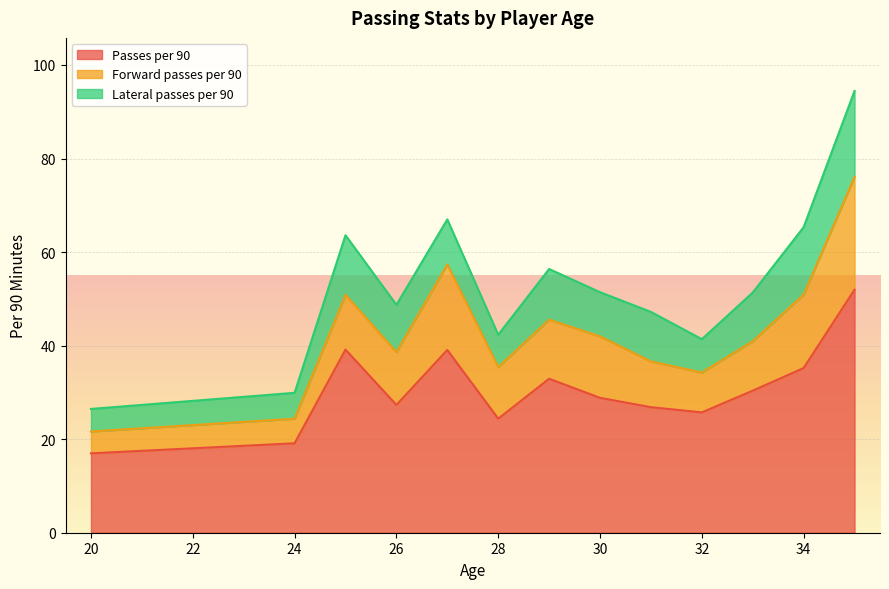

What is the total value across all series at 28?

42.3